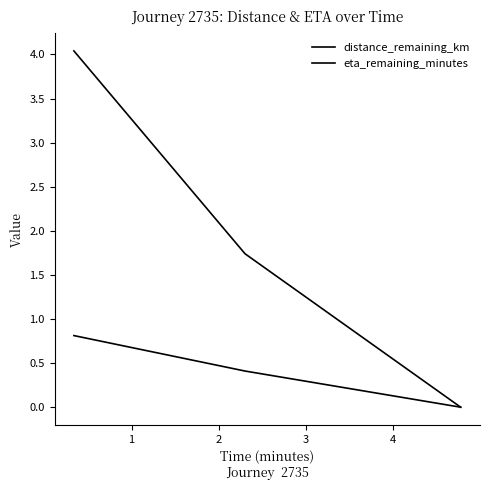

How many lines are shown in the chart?

2